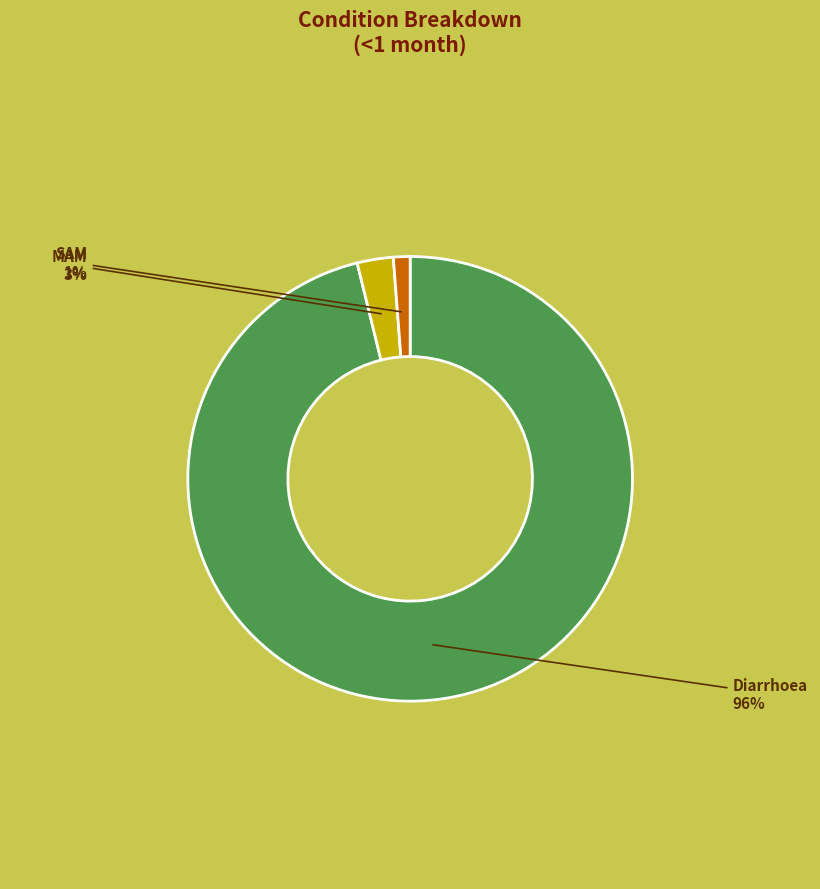

Which slice is the smallest?

SAM